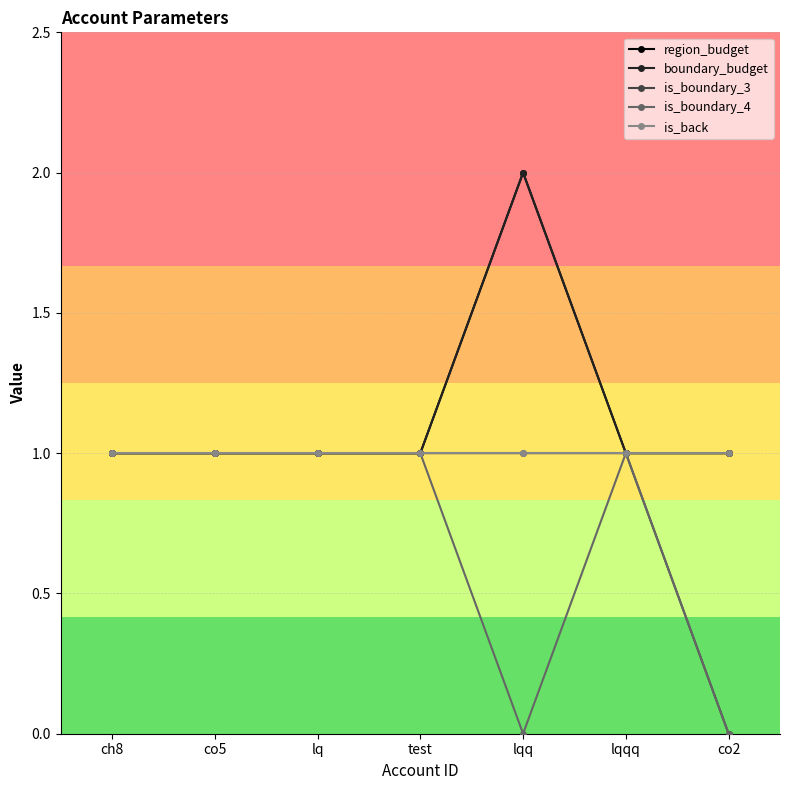

How many lines are shown in the chart?

5